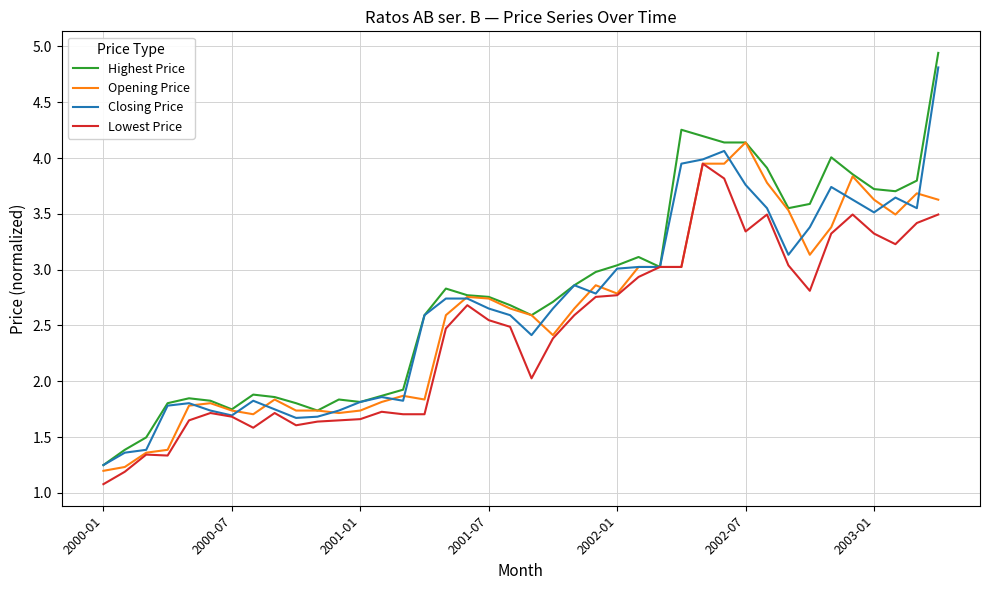

Which series has the largest total across all categories?

Highest Price